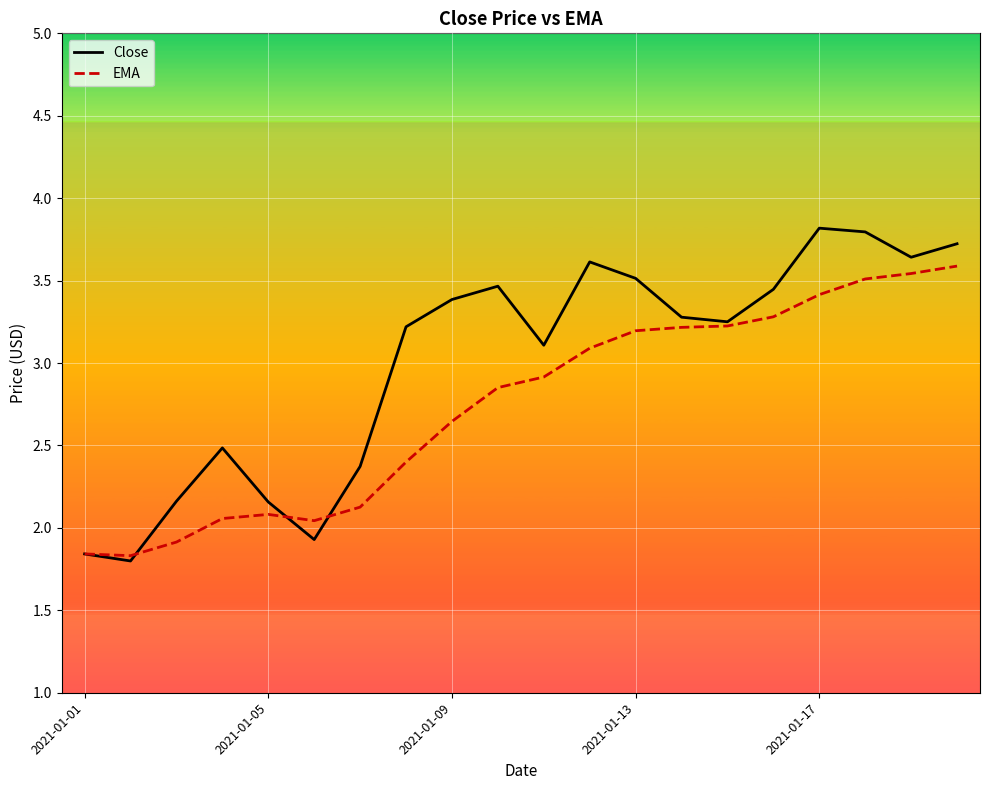

List the series in order of their overall mean, highest first.

Close, EMA